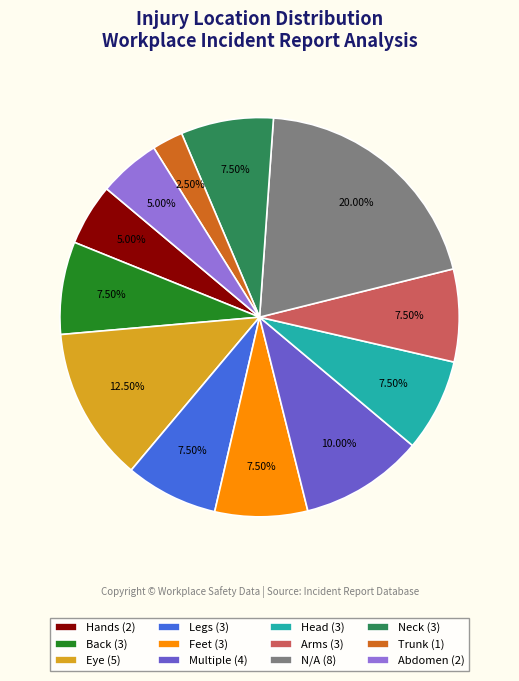

To the nearest percent, what percentage of the pie is N/A?

20%